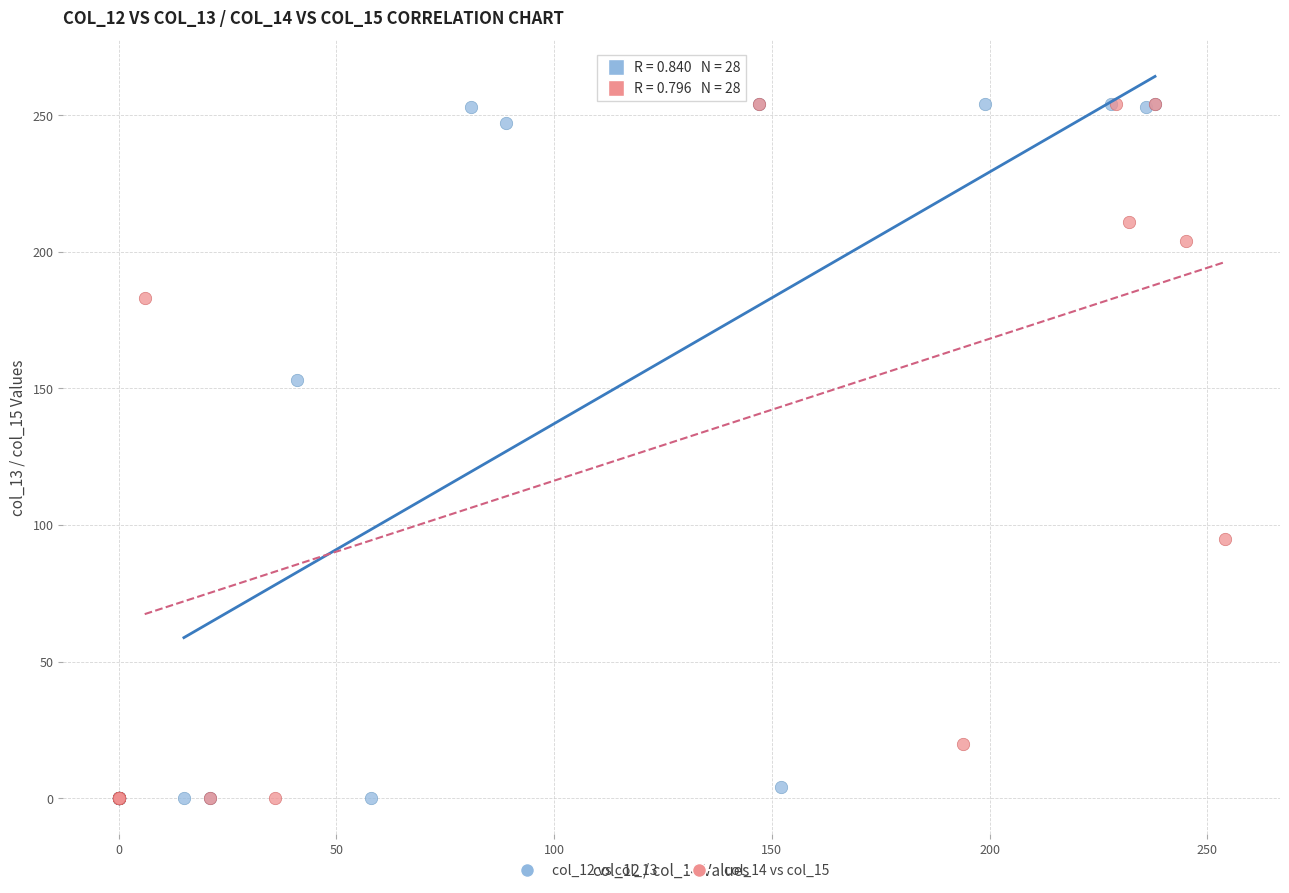

What are all the series names shown in the legend?

col_12 vs col_13, col_14 vs col_15